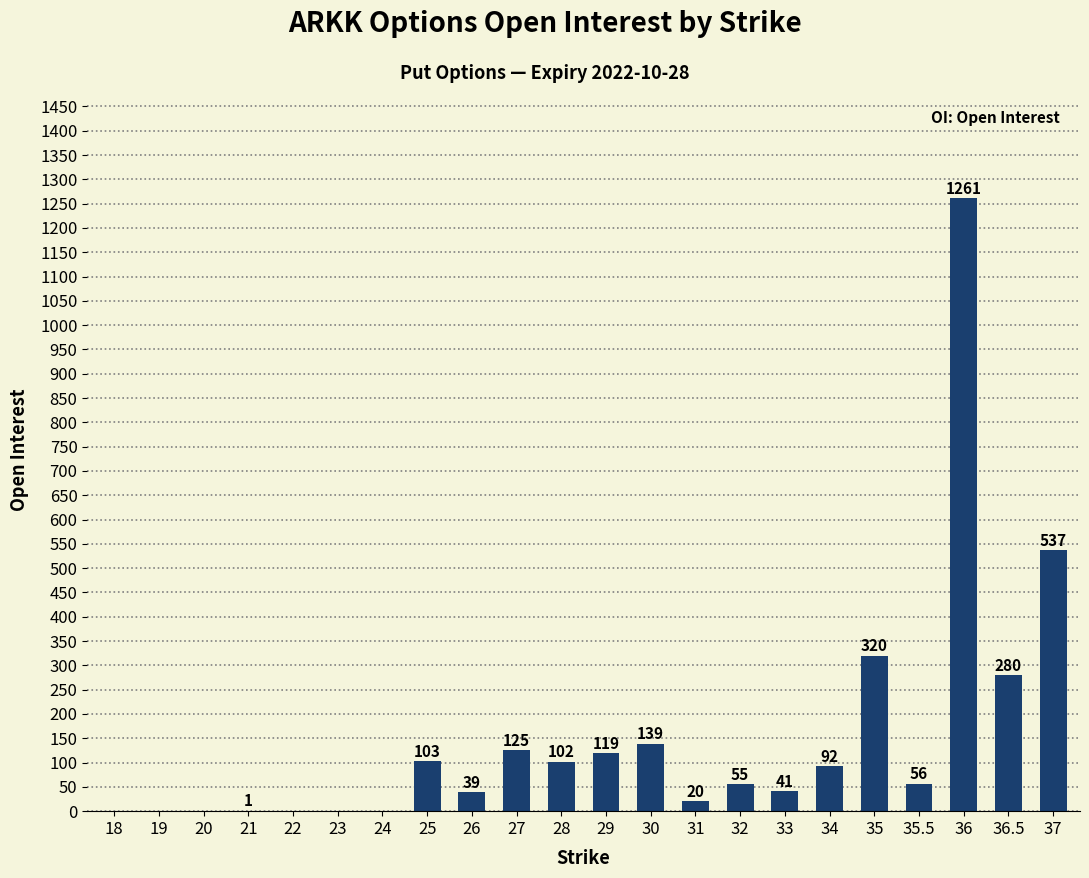

Which category has the highest value across all series?

36